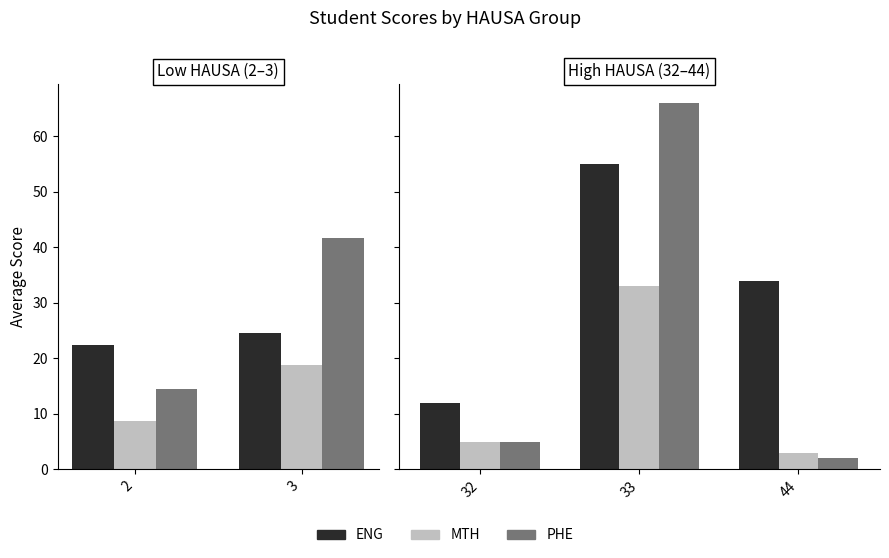

List the series in order of their peak value, highest first.

PHE, ENG, MTH